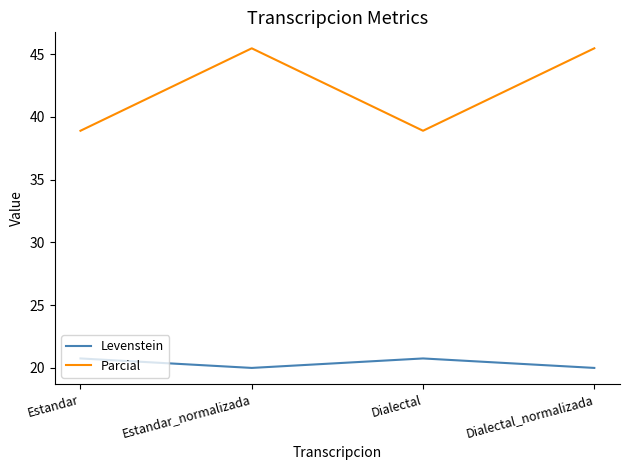

Which series has the largest total across all categories?

Parcial